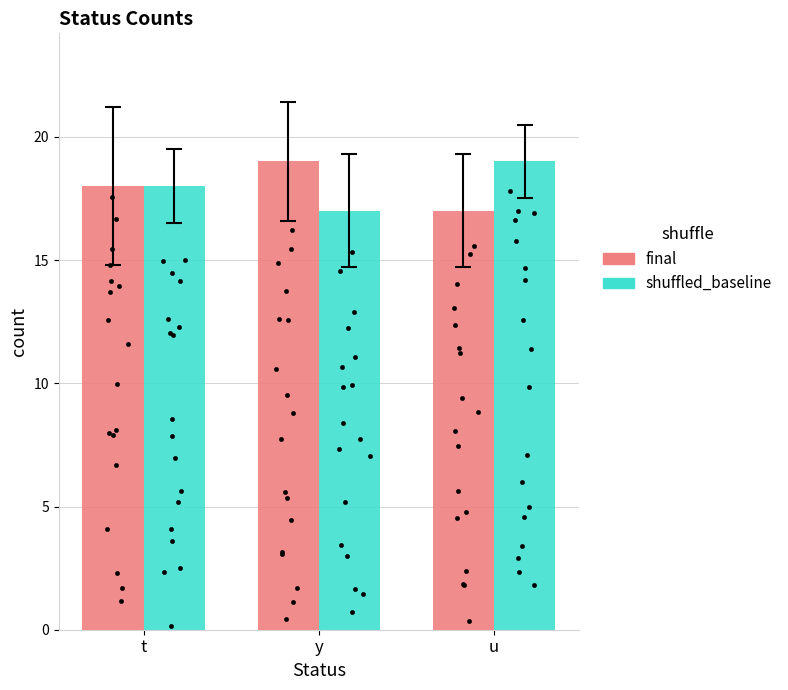

Which series has the largest total across all categories?

final